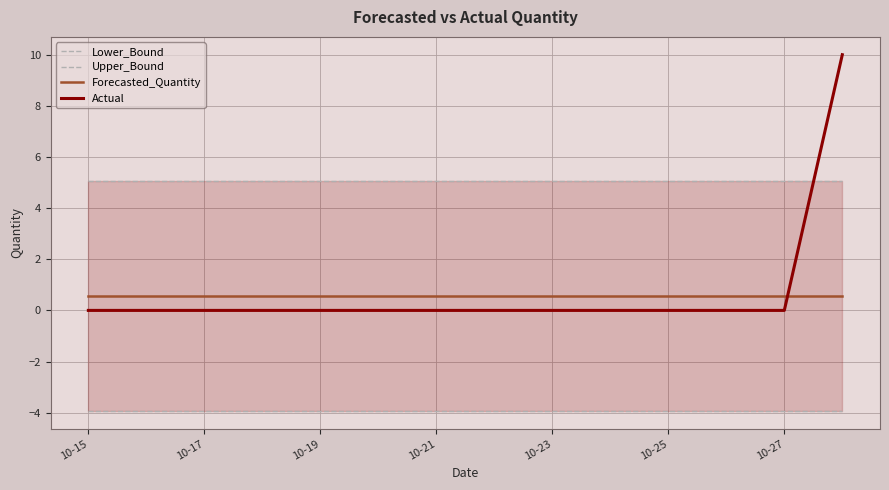

What is the highest value of the Actual series?

10.0